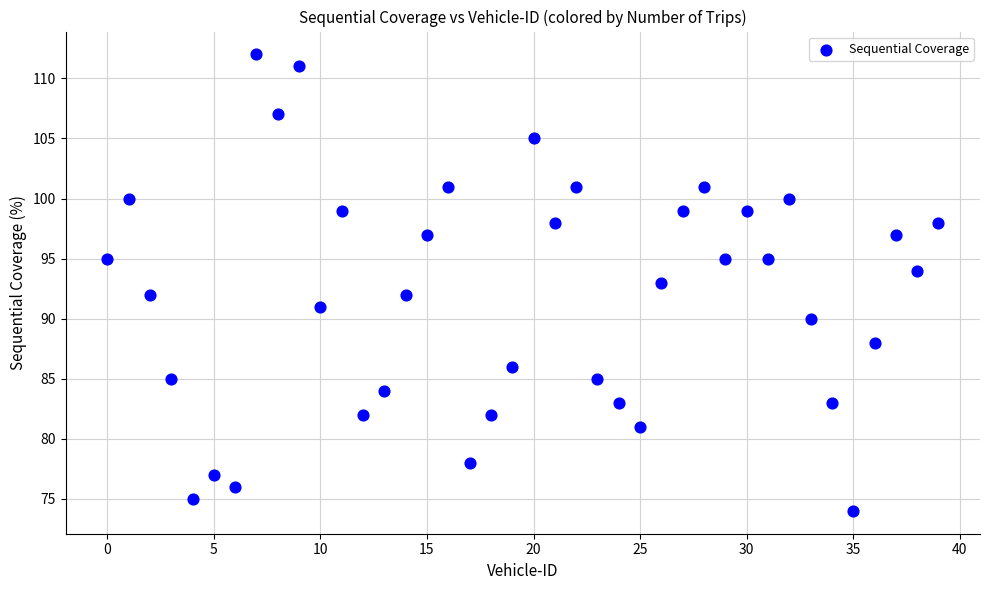

What is the range of Y values (max minus min)?

38